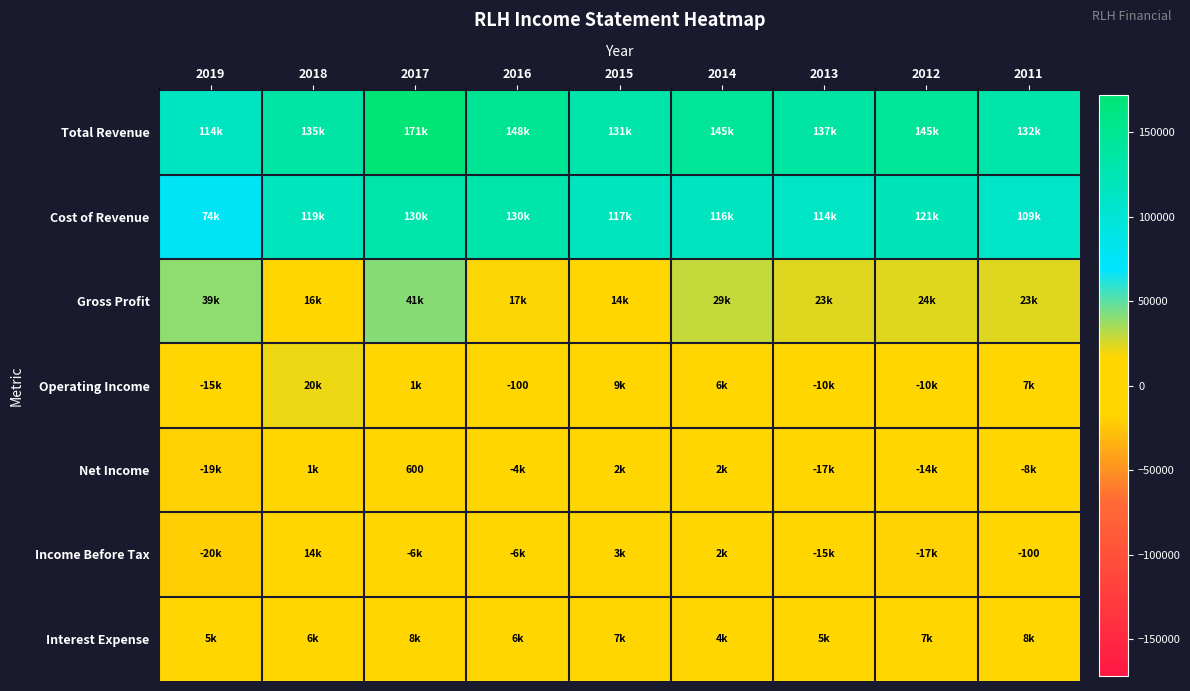

What is the lowest value of the Income Before Tax series?

-20700